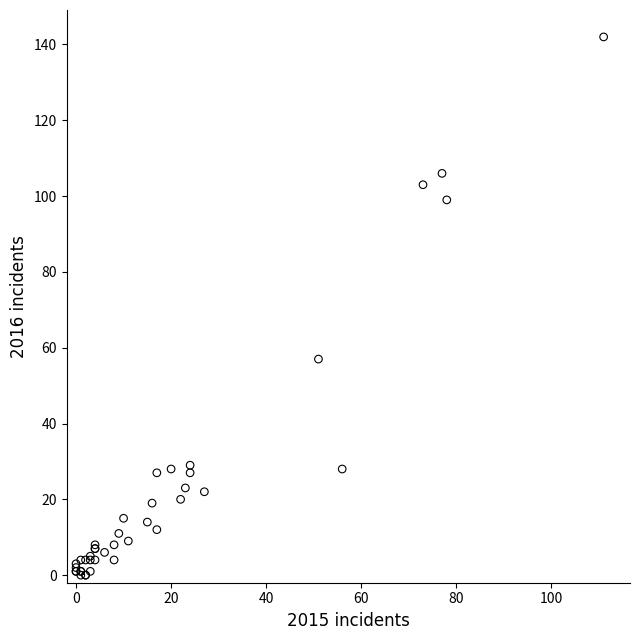

What Y value in the scatter plot is closest to 71?

57